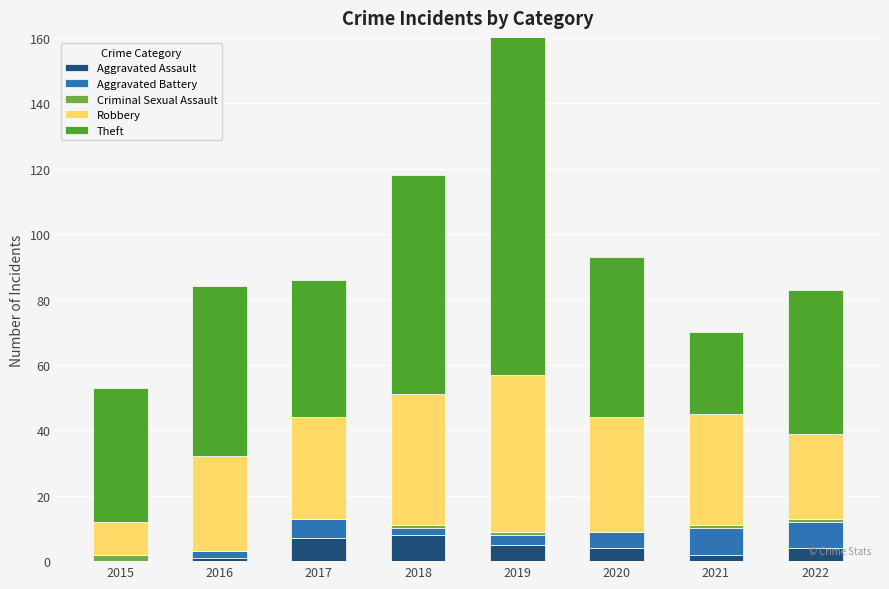

Which series changed the most between 2015 and 2020?

Robbery